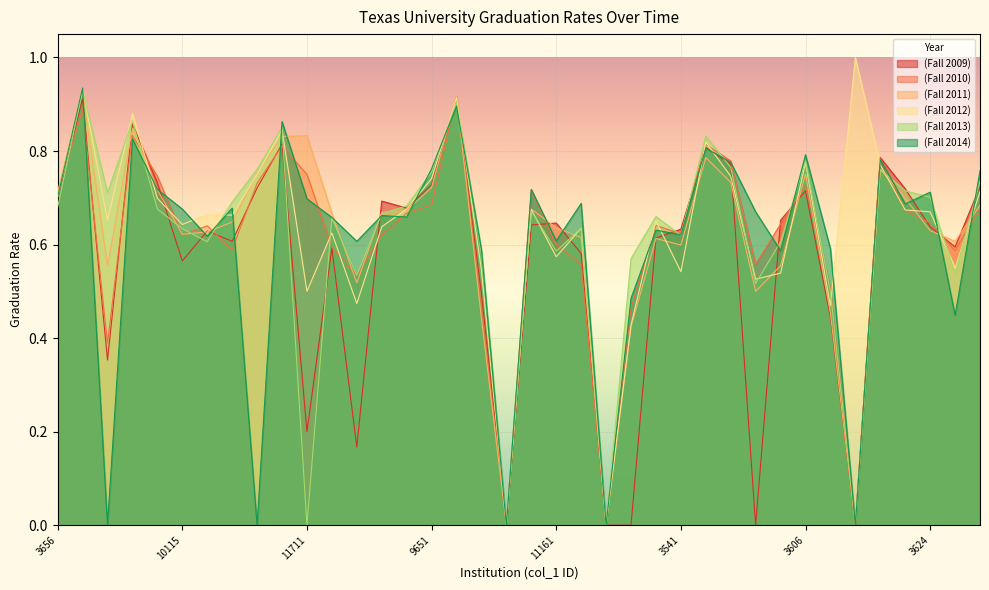

Reading left to right, transcribe all the data shown in this chart.

(Fall 2009): 0.7	0.9	0.4	0.9	0.7	0.6	0.6	0.6	0.7	0.8	0.2	0.6	0.2	0.7	0.7	0.7	0.9	0.5	0.0	0.6	0.6	0.6	0.0	0.0	0.6	0.6	0.8	0.8	0.0	0.7	0.7	0.4	0.0	0.8	0.7	0.6	0.6	0.7
(Fall 2010): 0.7	0.9	0.4	0.8	0.7	0.6	0.6	0.6	0.7	0.8	0.8	0.6	0.5	0.6	0.7	0.7	0.9	0.5	0.0	0.7	0.6	0.6	0.0	0.5	0.6	0.6	0.8	0.8	0.6	0.6	0.7	0.5	0.0	0.8	0.7	0.6	0.6	0.7
(Fall 2011): 0.7	0.9	0.6	0.8	0.7	0.6	0.6	0.6	0.8	0.8	0.8	0.7	0.5	0.7	0.7	0.7	0.9	0.4	0.0	0.7	0.6	0.6	0.0	0.4	0.6	0.6	0.8	0.7	0.5	0.6	0.8	0.5	0.0	0.8	0.7	0.6	0.6	0.7
(Fall 2012): 0.7	0.9	0.7	0.9	0.7	0.6	0.7	0.7	0.8	0.8	0.5	0.6	0.5	0.6	0.7	0.7	0.9	0.5	0.0	0.7	0.6	0.6	0.0	0.4	0.7	0.5	0.8	0.7	0.5	0.5	0.8	0.5	1.0	0.8	0.7	0.7	0.6	0.7
(Fall 2013): 0.7	0.9	0.7	0.9	0.7	0.6	0.6	0.7	0.8	0.8	0.0	0.7	0.5	0.7	0.7	0.8	0.9	0.6	0.0	0.7	0.6	0.6	0.0	0.6	0.7	0.6	0.8	0.8	0.5	0.6	0.8	0.5	0.0	0.8	0.7	0.7	0.5	0.7
(Fall 2014): 0.7	0.9	0.0	0.8	0.7	0.7	0.6	0.7	0.0	0.9	0.7	0.7	0.6	0.7	0.7	0.8	0.9	0.6	0.0	0.7	0.6	0.7	0.0	0.5	0.6	0.6	0.8	0.8	0.7	0.6	0.8	0.6	0.0	0.8	0.7	0.7	0.4	0.8